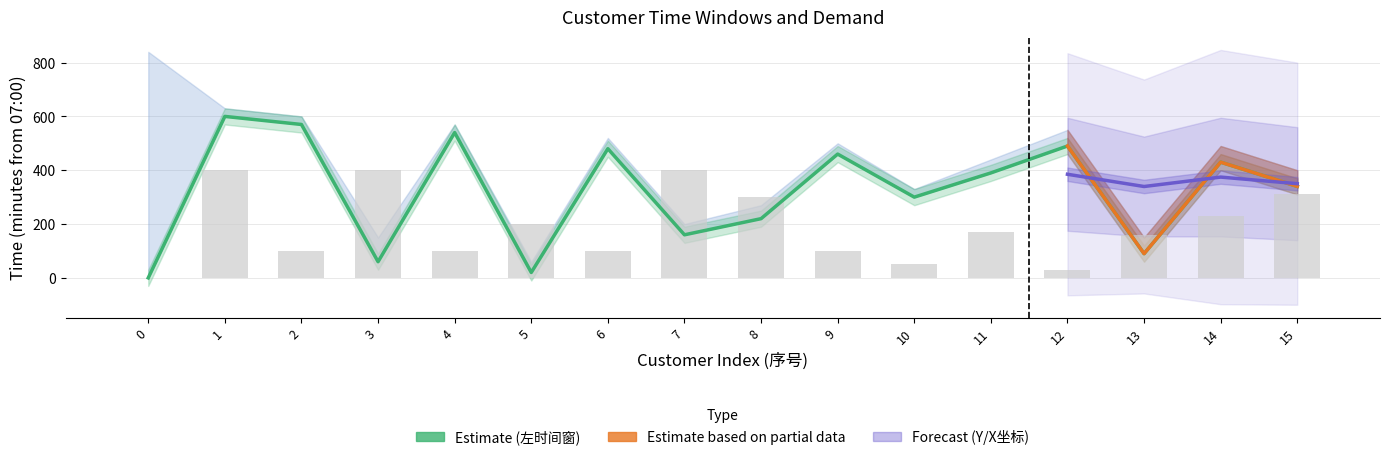

Is it true that 需求量/kg equals 10 at 9?

True